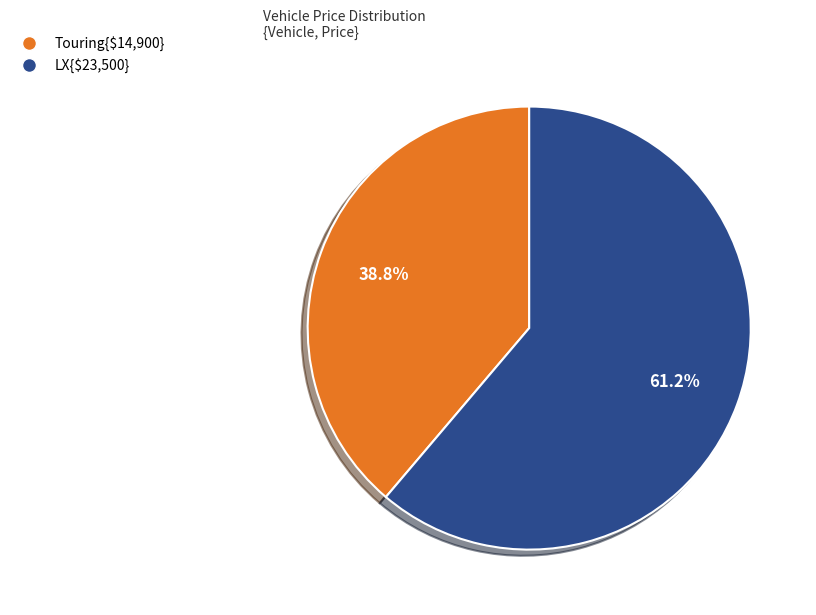

Is there any slice that represents more than half of the pie?

Yes